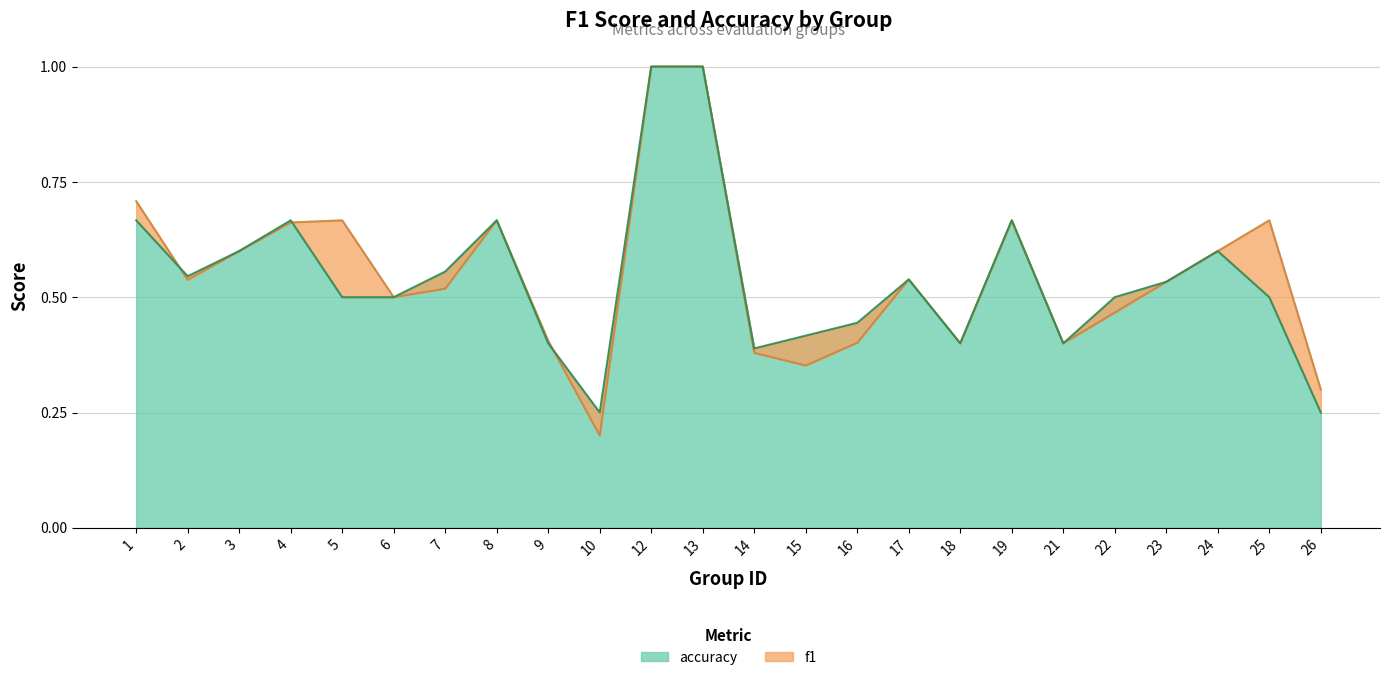

List the labels in order of accuracy value, smallest first.

10, 26, 14, 9, 18, 21, 15, 16, 5, 6, 22, 25, 23, 17, 2, 7, 3, 24, 1, 4, 8, 19, 12, 13